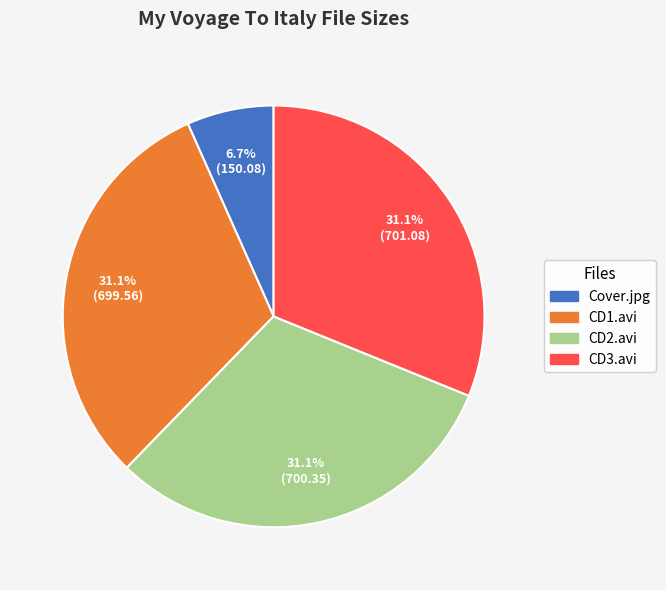

Which slice is the smallest?

Cover.jpg